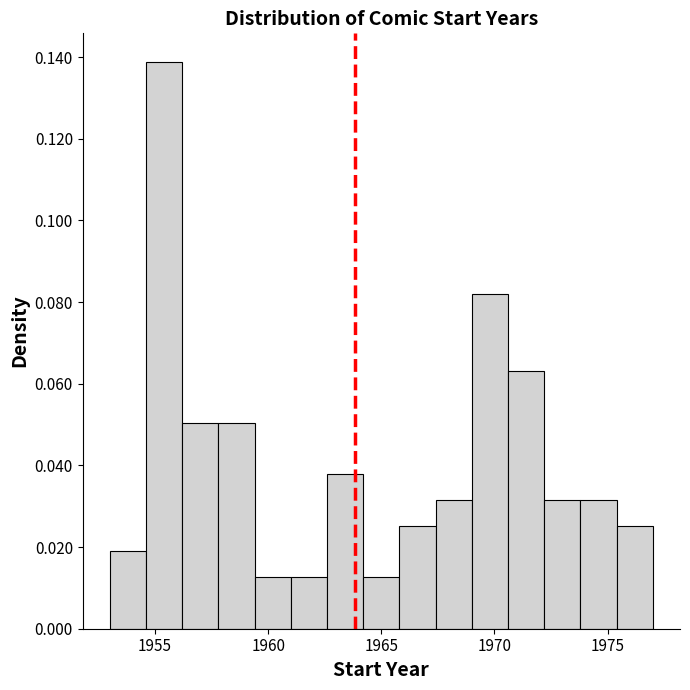

Read against the x-axis, roughly where is the centre of the tallest bar?

1955.5